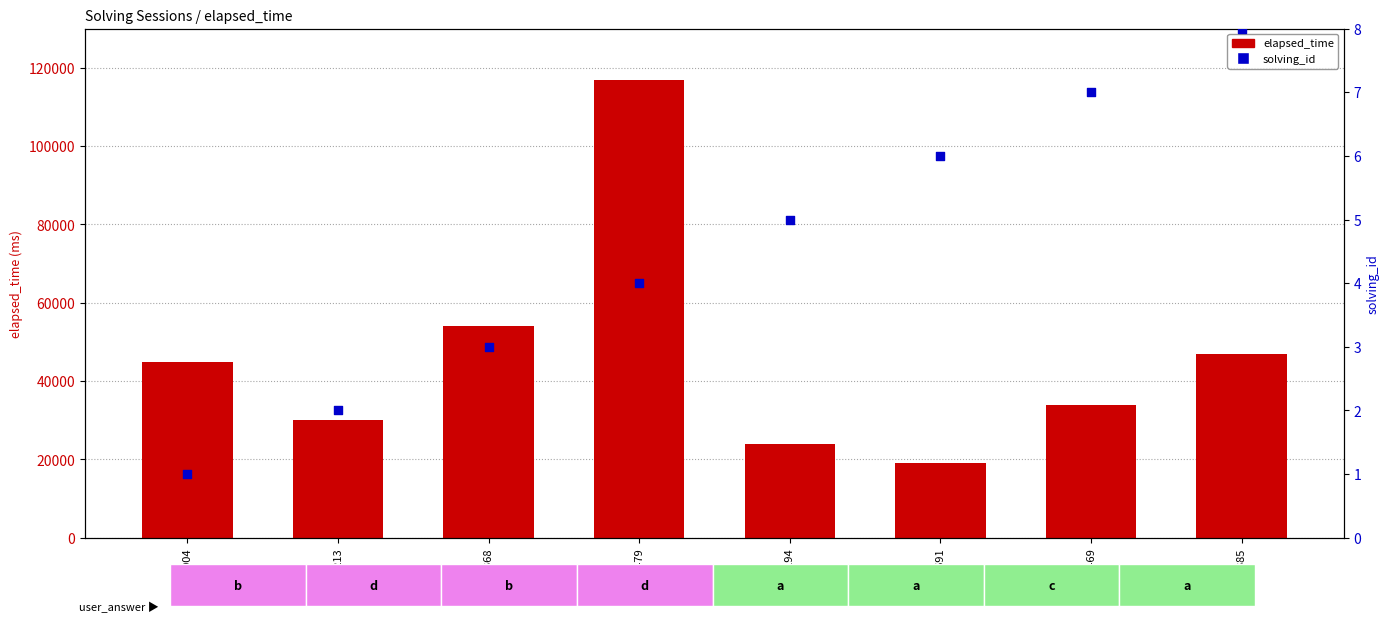

Which series contains the lowest Y value?

solving_id